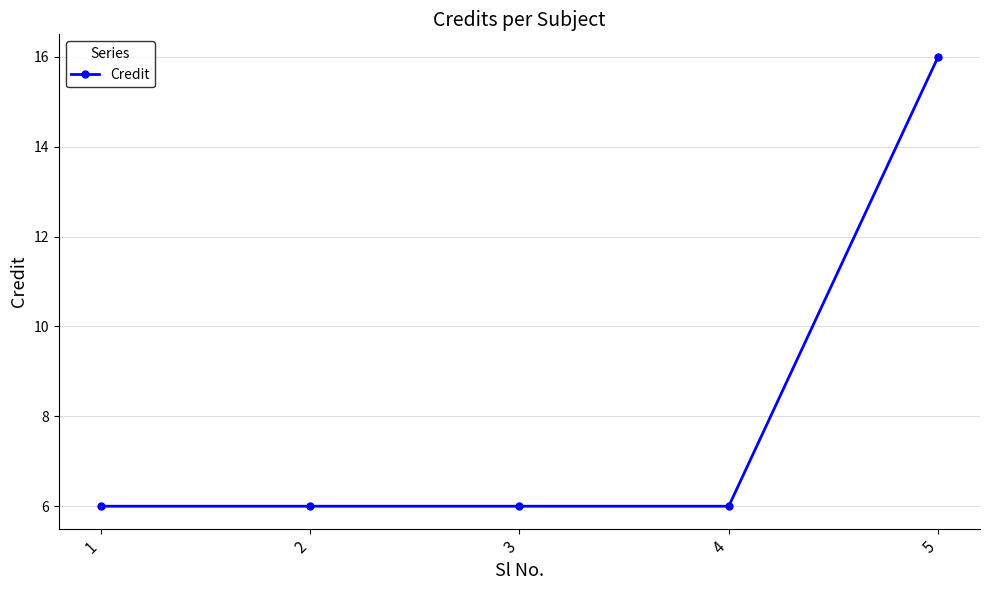

How many lines are shown in the chart?

1